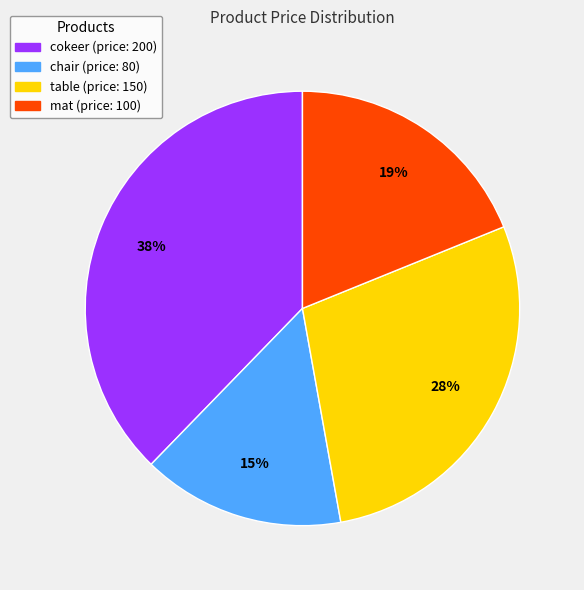

True or false: mat accounts for 30% of the total.

False